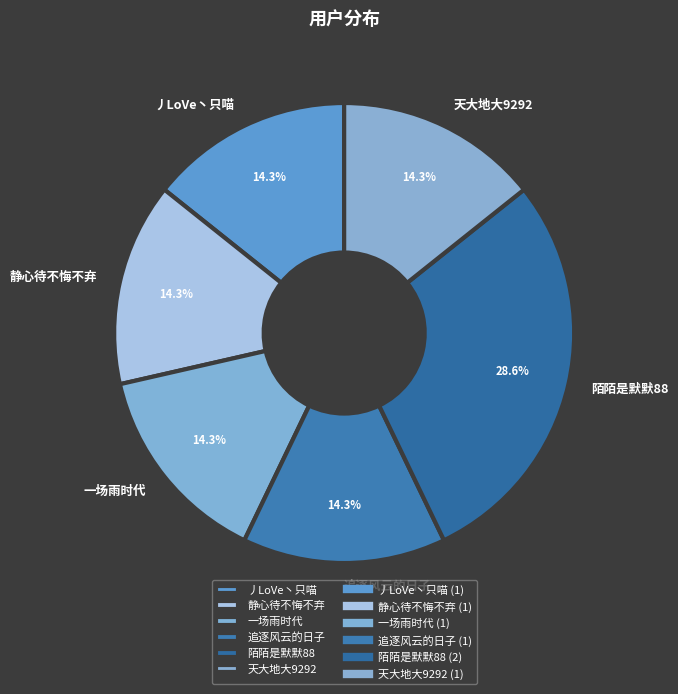

Count the number of slices in the pie.

6